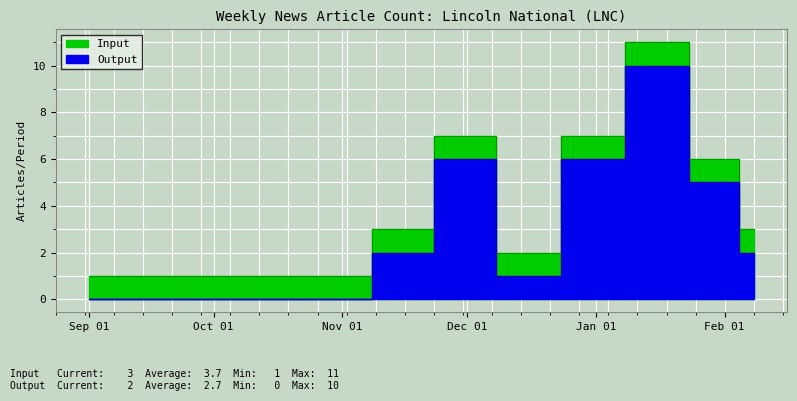

What is the sum of all Output values?

107